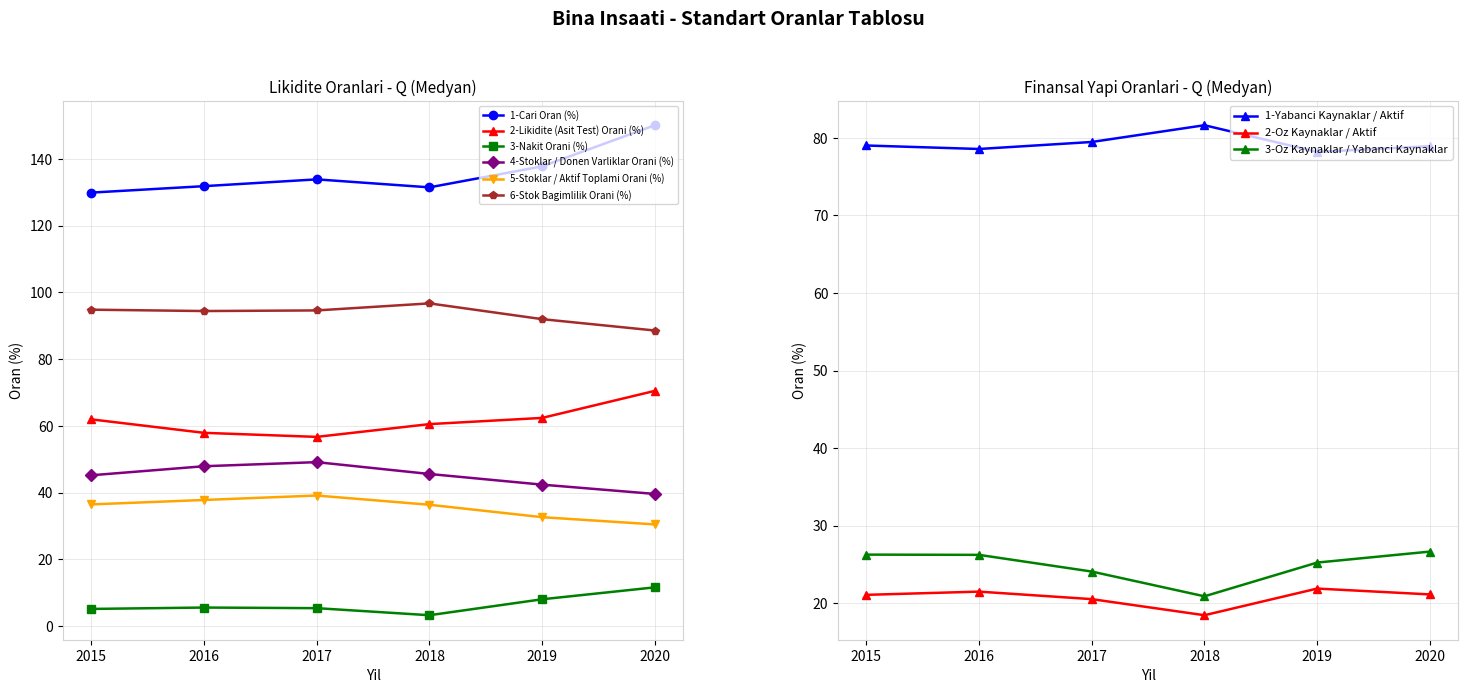

What is the difference between the 1-Cari Oran (%) values at 2019 and 2018?

6.3